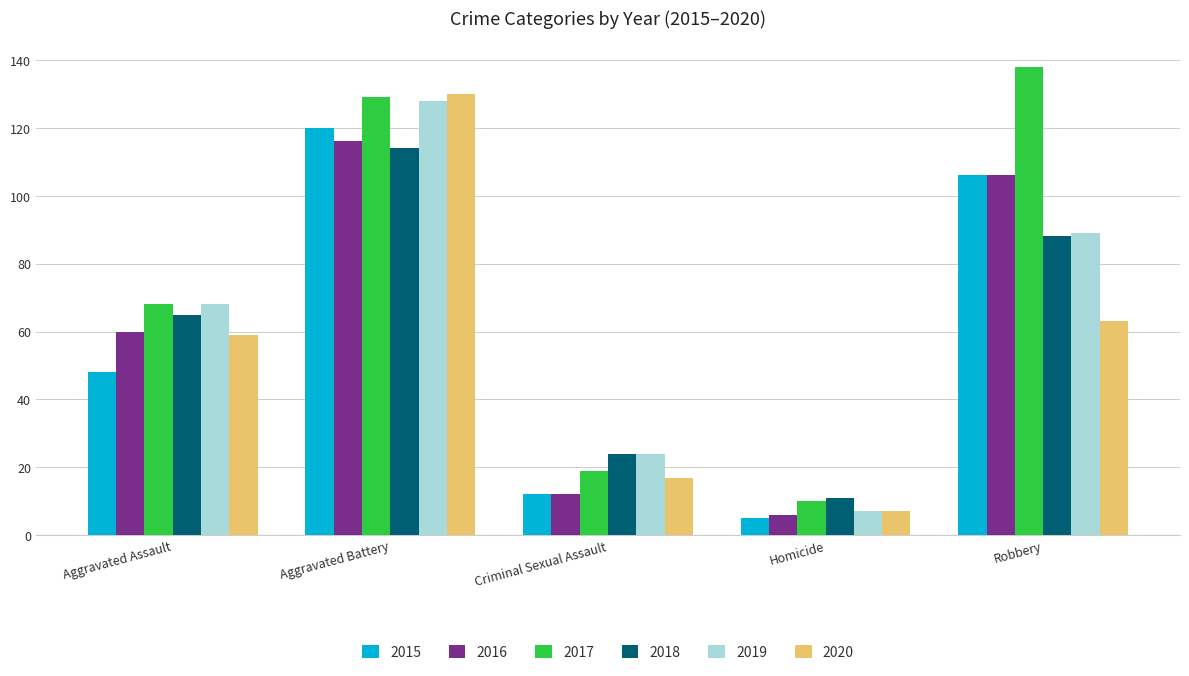

What is the difference between the 2019 values at Aggravated Battery and Robbery?

39